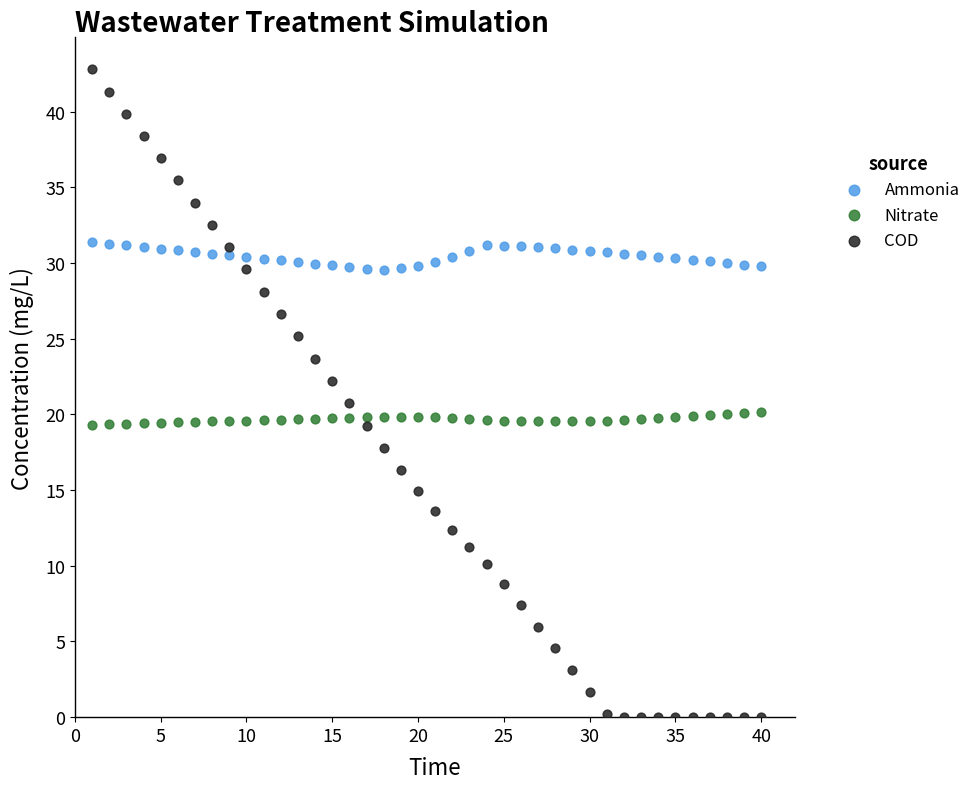

Which series reaches the maximum Y coordinate?

COD